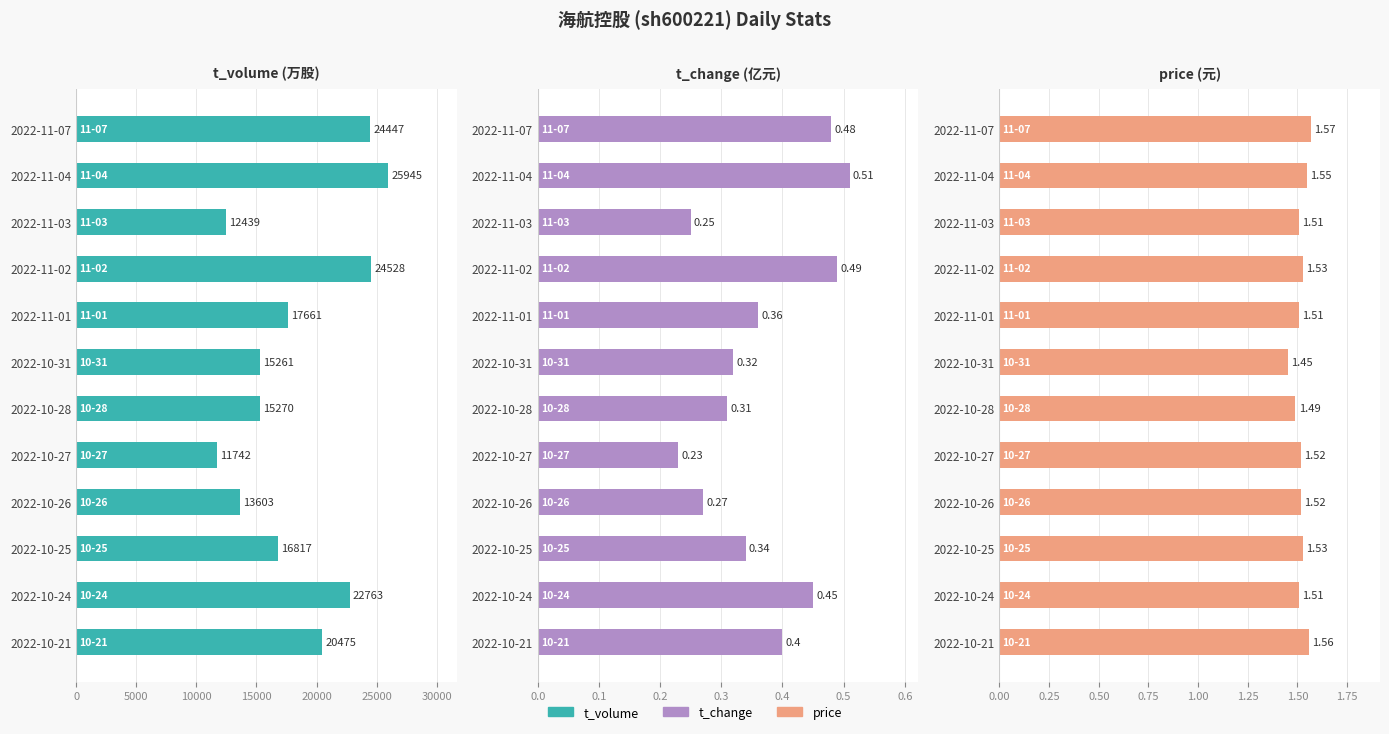

Reading right to left, list all the values displayed in this chart.

t_volume: 24447.0	25945.0	12439.0	24528.0	17661.0	15261.0	15270.0	11742.0	13603.0	16817.0	22763.0	20475.0
t_change: 0.5	0.5	0.2	0.5	0.4	0.3	0.3	0.2	0.3	0.3	0.5	0.4
price: 1.6	1.6	1.5	1.5	1.5	1.4	1.5	1.5	1.5	1.5	1.5	1.6